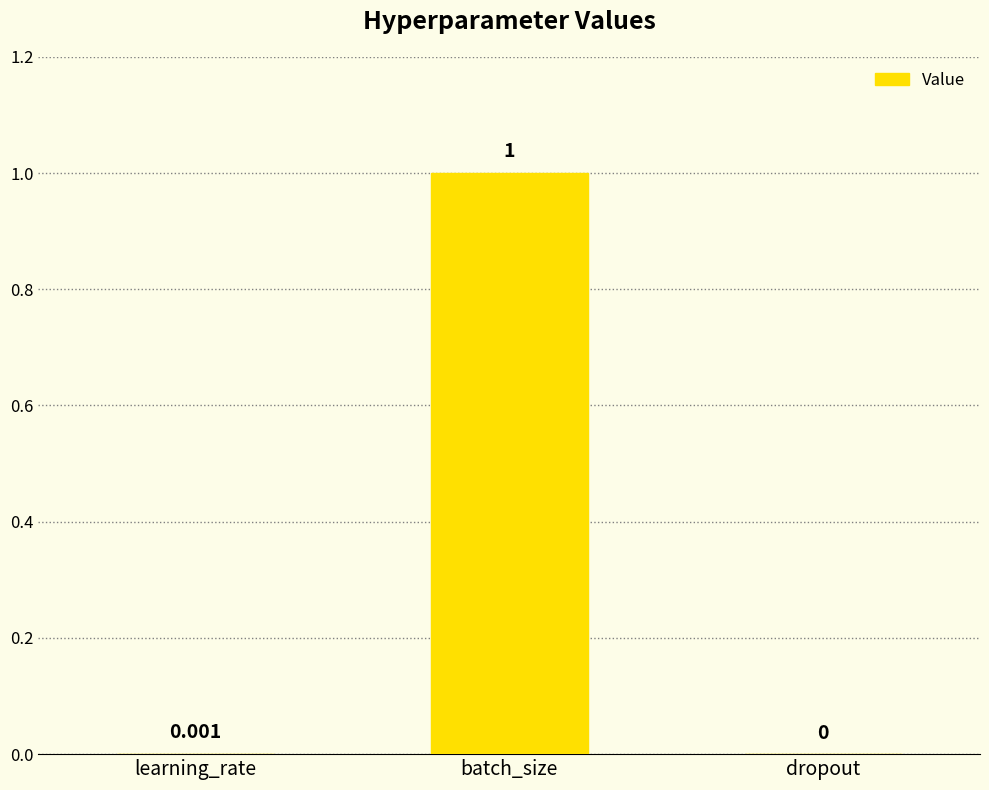

Which label corresponds to the largest value in the chart?

batch_size